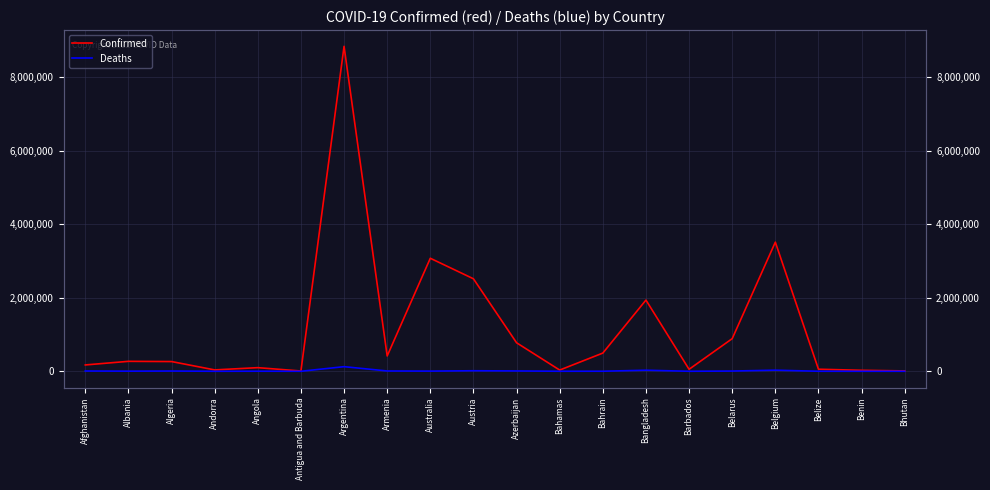

How many interior local peaks does the Deaths series have?

6